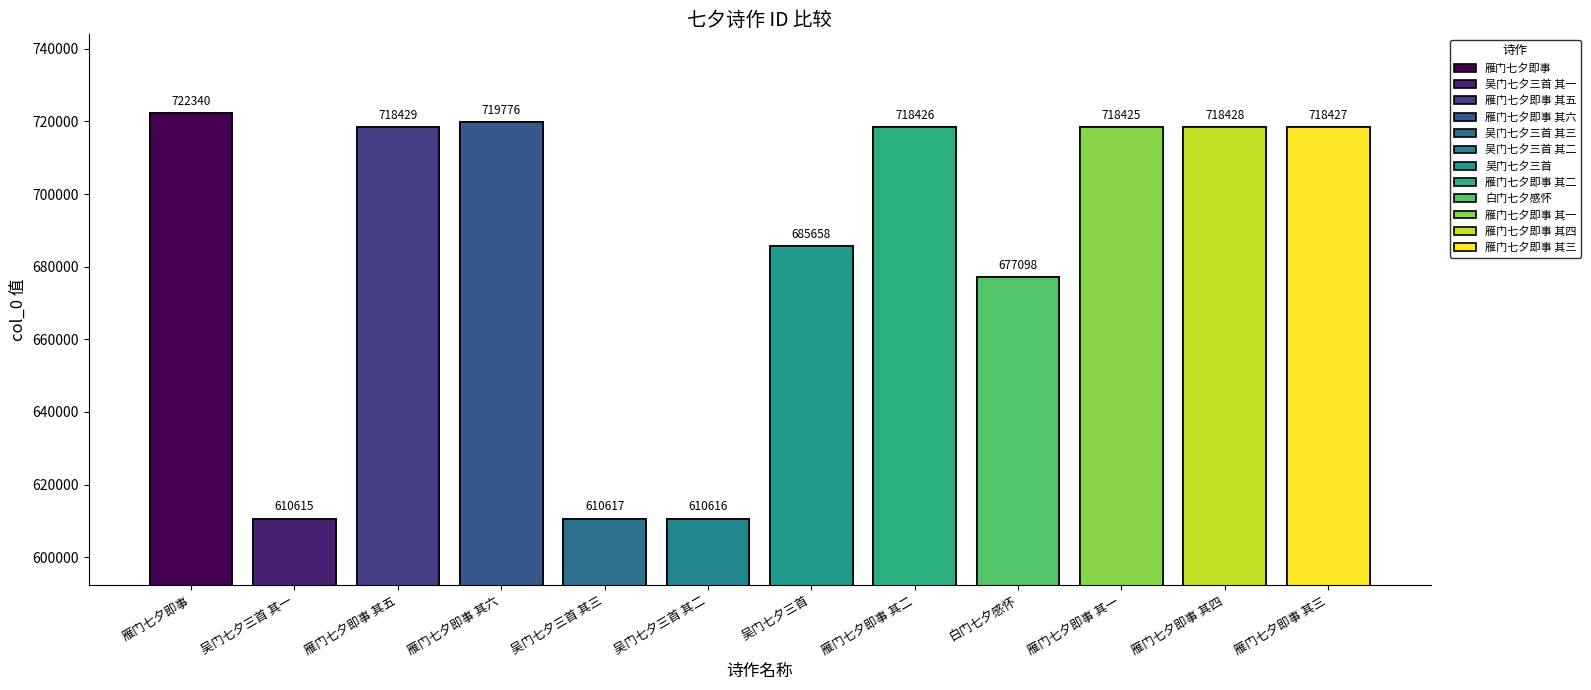

True or false: the data shows 677098 at 白门七夕感怀.

True